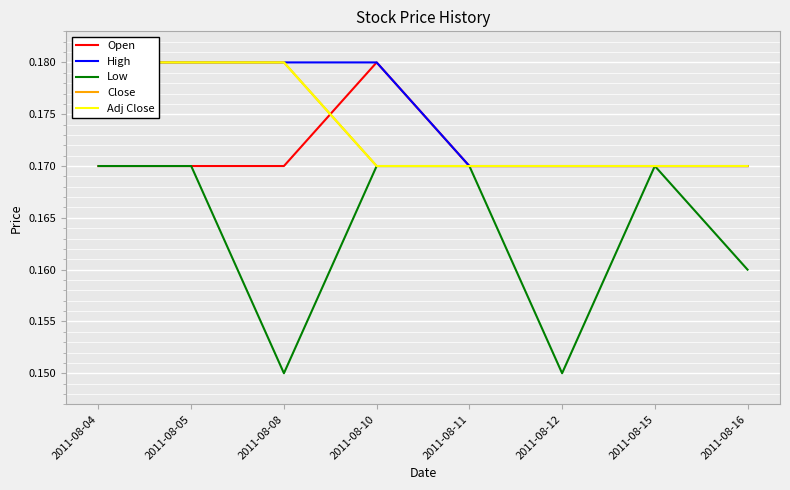

Which series has the largest total across all categories?

High